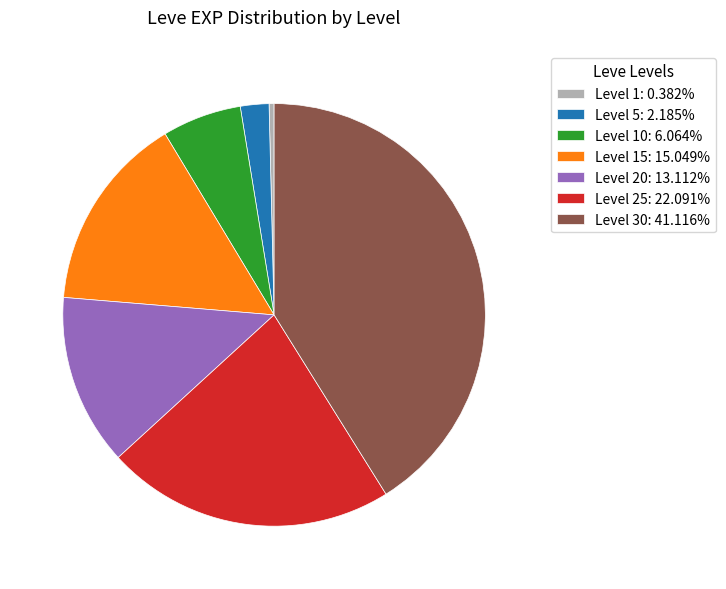

What is the ratio of the value at Level 30: 41.116% to the value at Level 10: 6.064%?

6.8